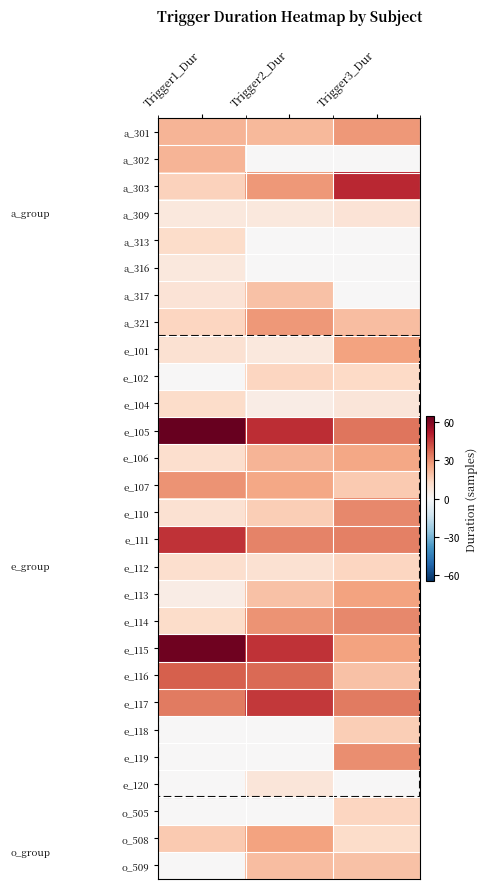

Which category has the highest value across all series?

Trigger1_Dur